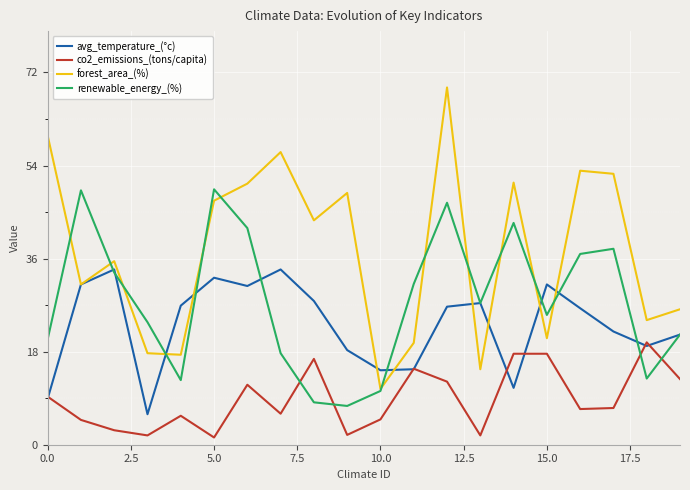

List the series in order of their peak value, highest first.

forest_area_(%), renewable_energy_(%), avg_temperature_(°c), co2_emissions_(tons/capita)